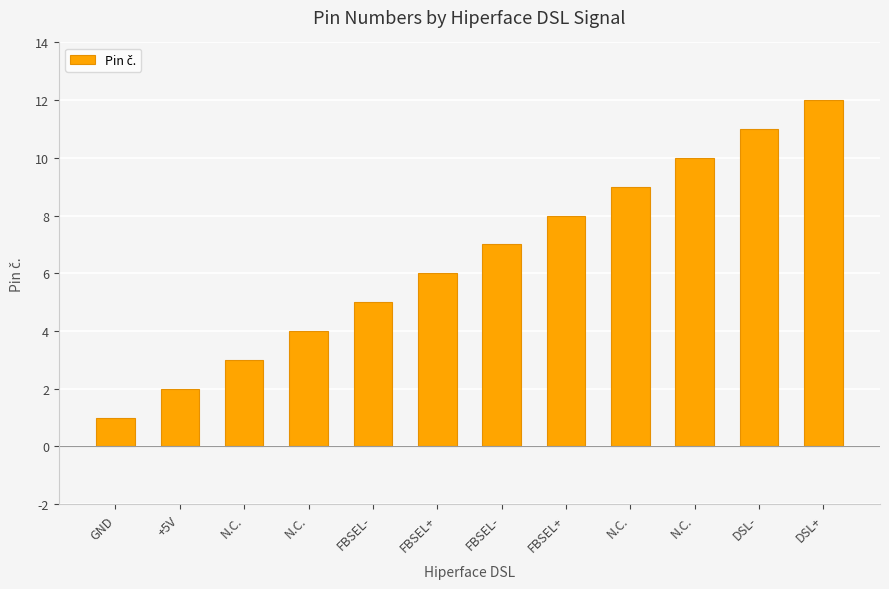

How many bars are there in total?

12